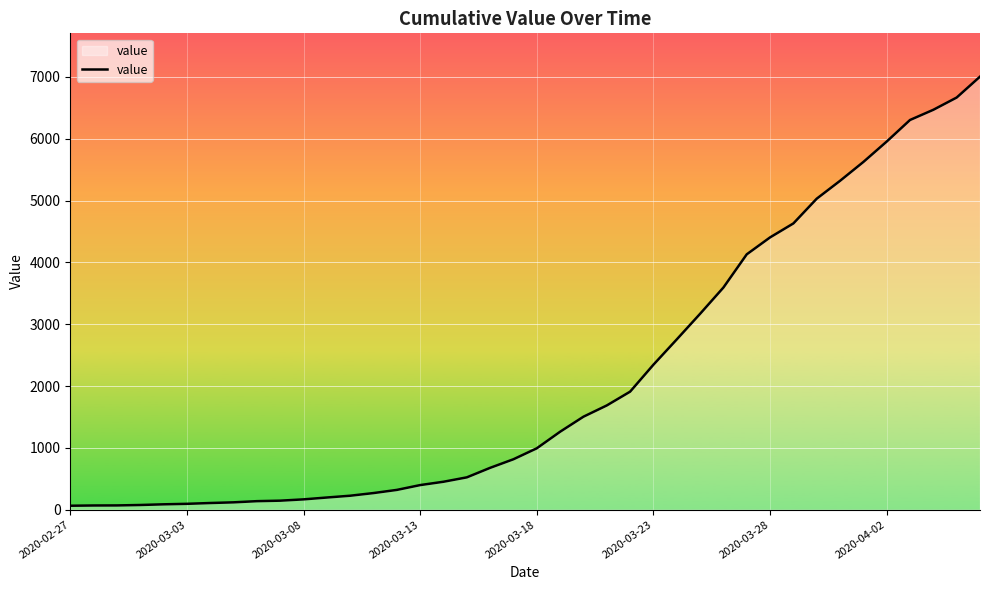

What is the maximum value shown in the chart?

7004